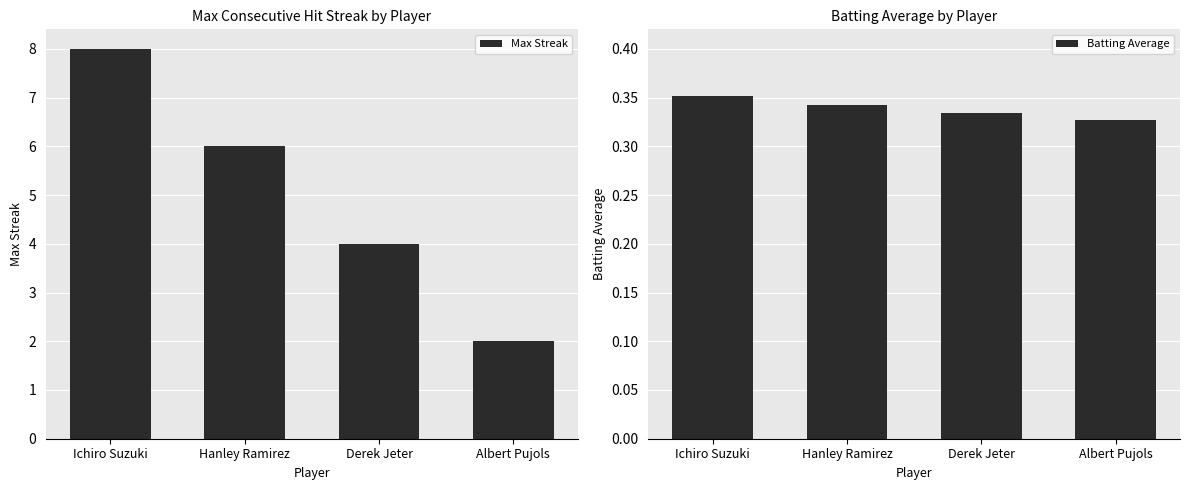

How many data points in Max Streak are above 6?

1